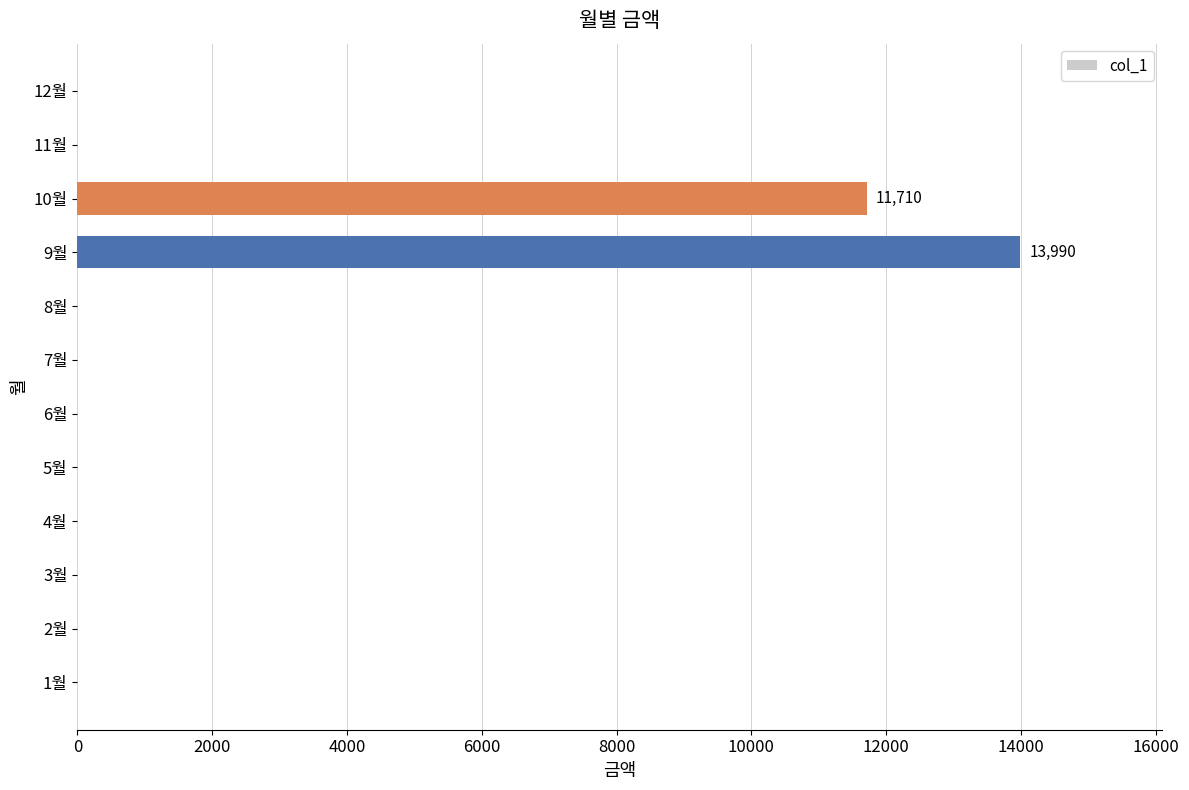

At which label is the value closest to 6995?

10월